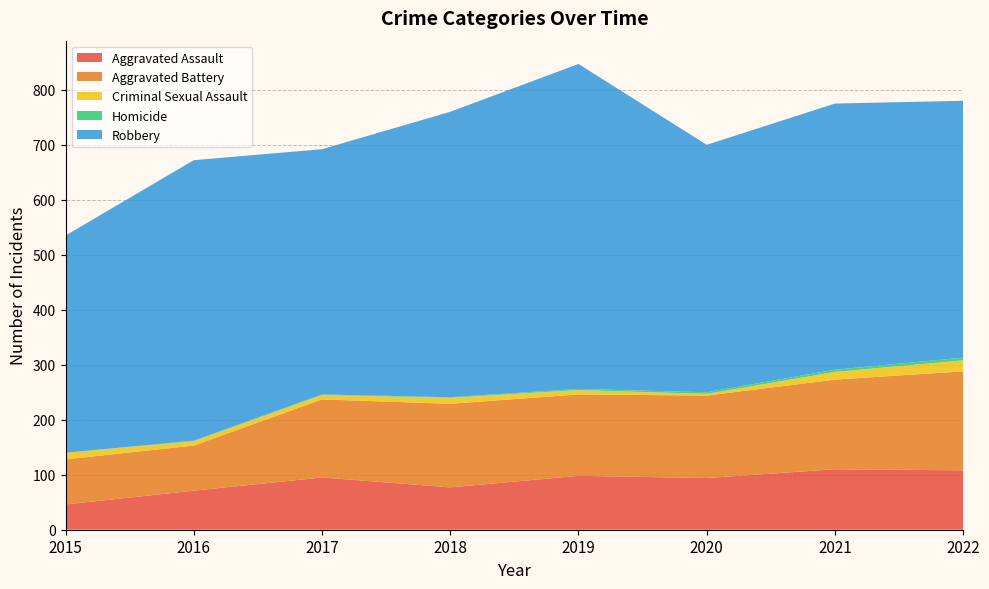

Reading right to left, list all the values displayed in this chart.

Aggravated Assault: 108	110	94	98	77	95	71	46
Aggravated Battery: 180	163	150	148	152	142	82	82
Criminal Sexual Assault: 20	14	3	8	11	8	8	12
Homicide: 5	4	3	2	1	1	1	0
Robbery: 467	484	450	591	519	446	510	395